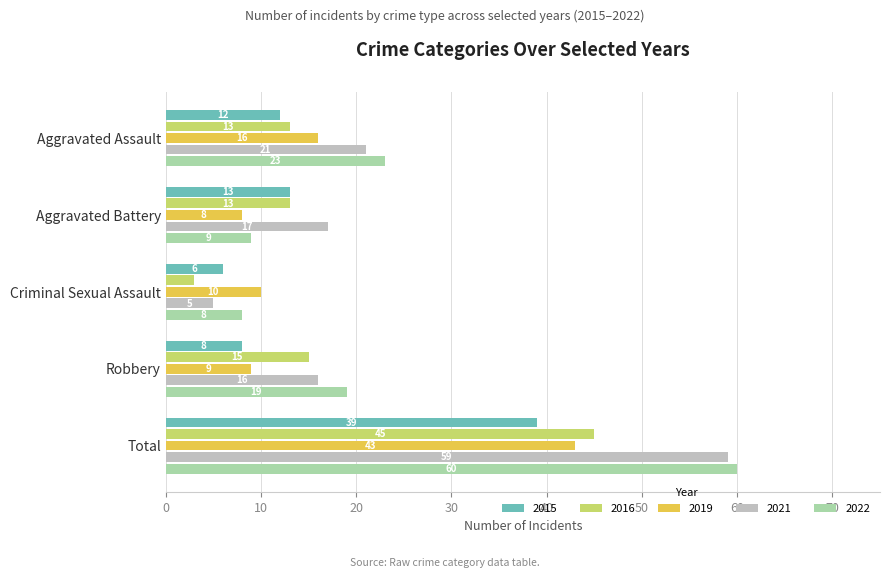

Which series has the widest spread of values?

2021